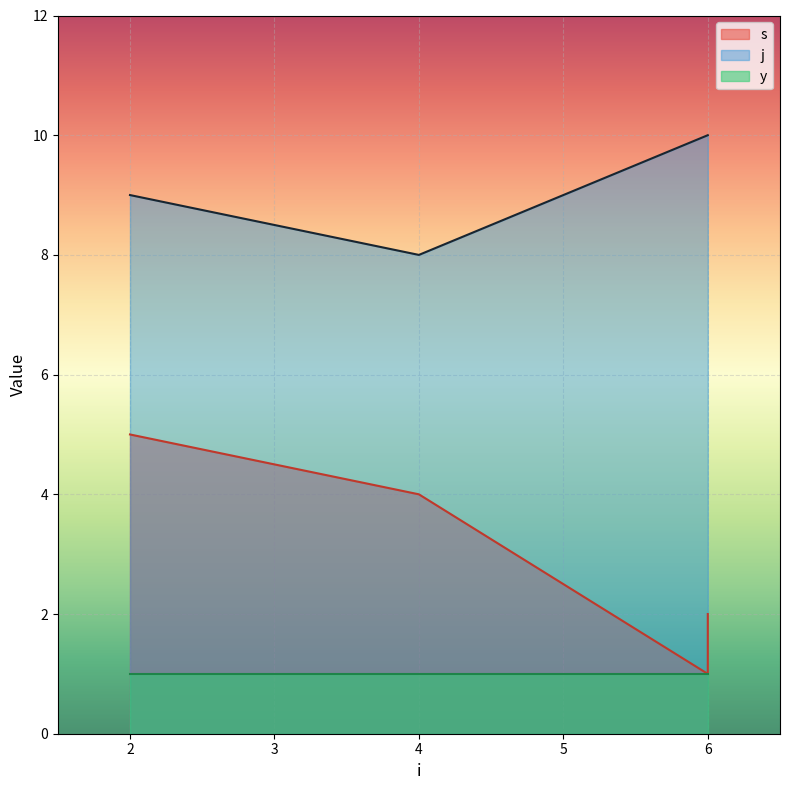

What is the value of the j point at the 1st from the left?

9